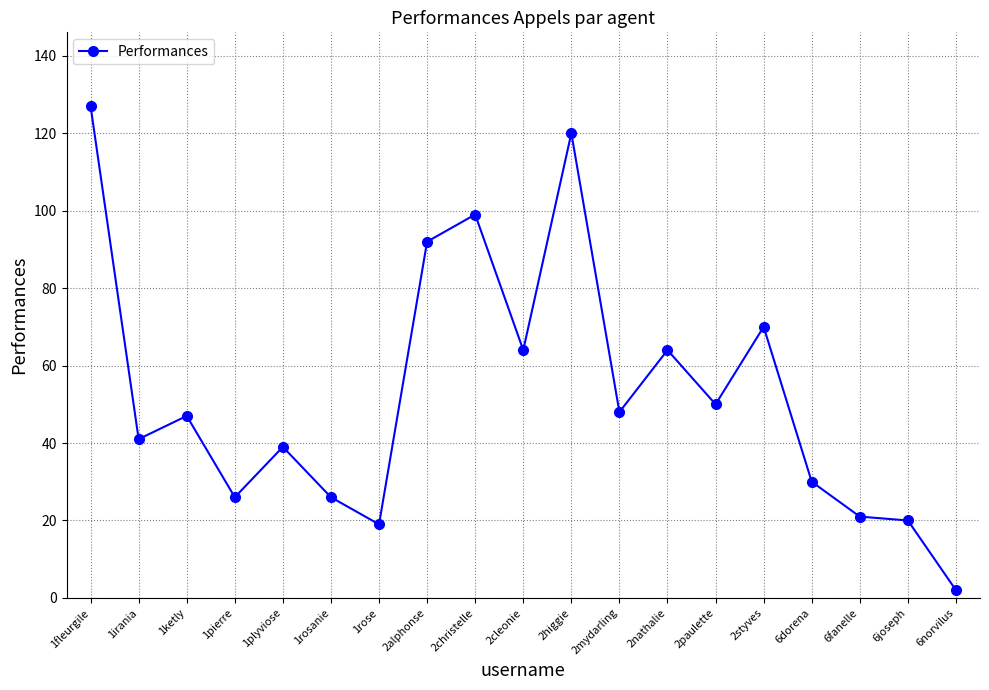

What is the sum of the values at 1rose and 6fanelle?

40